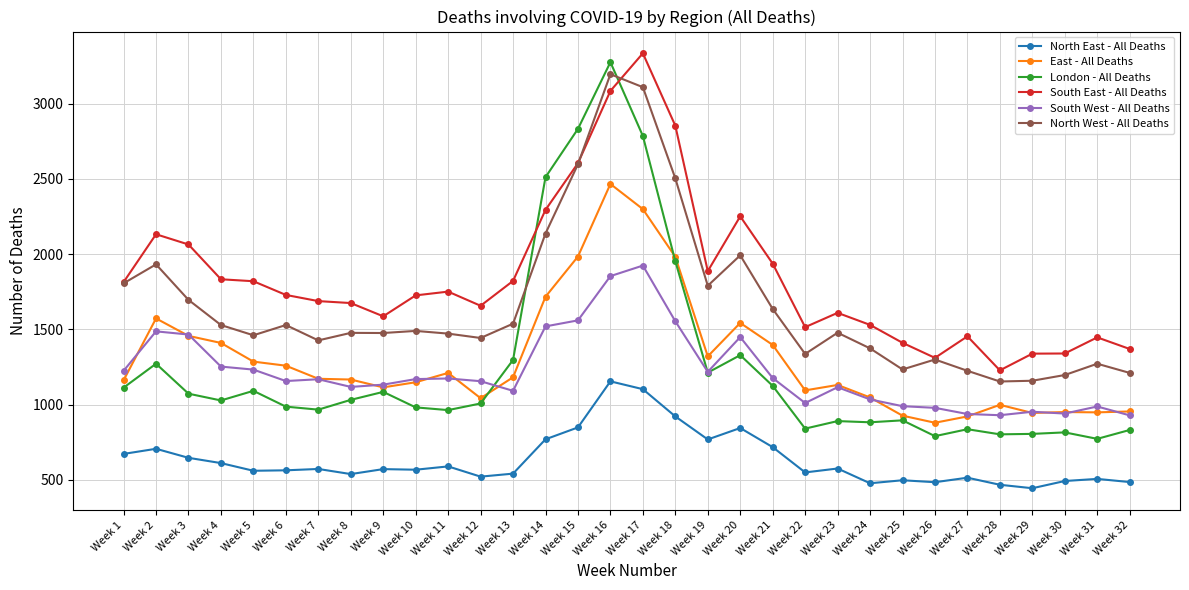

How many lines are shown in the chart?

6